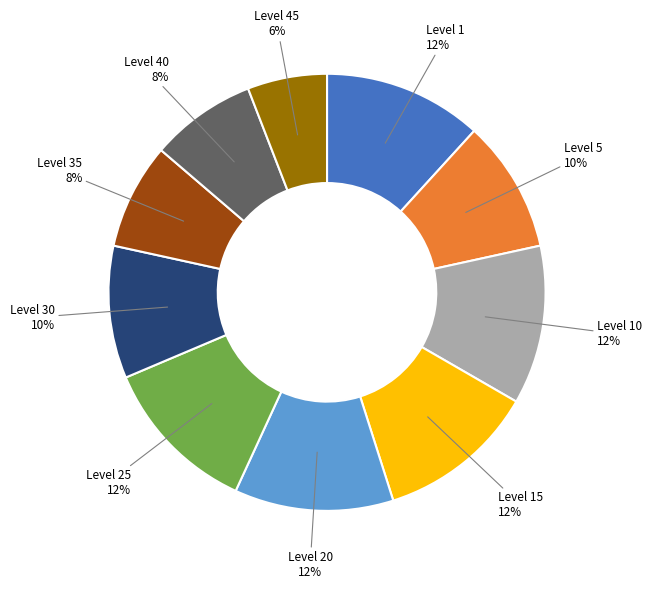

Is there a majority slice in this chart?

No